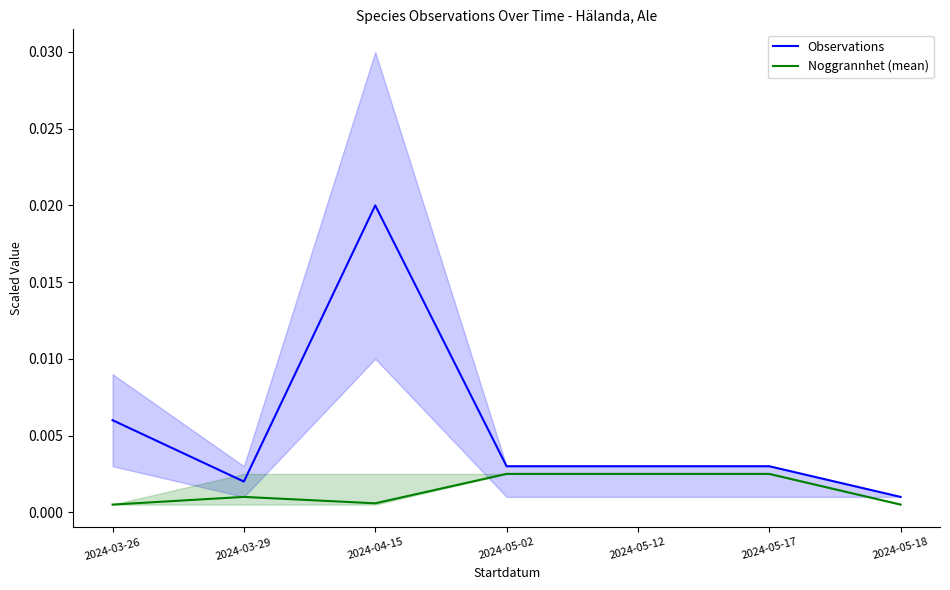

How many distinct data groups are displayed?

2